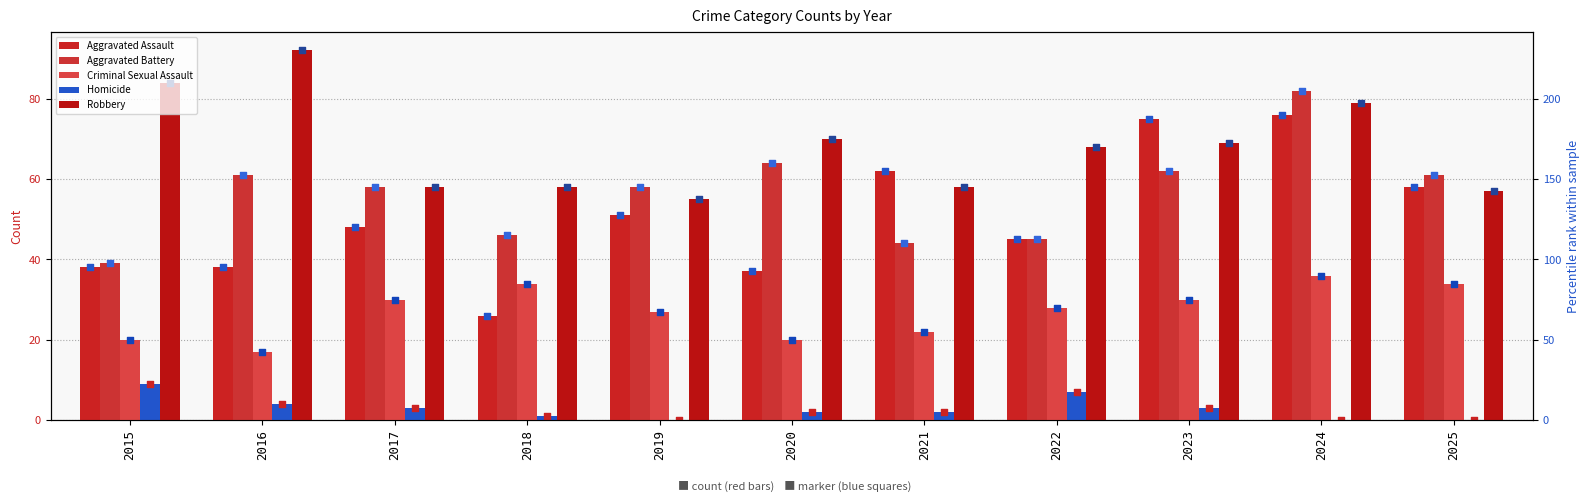

What is the total value across all series at 2019?

191